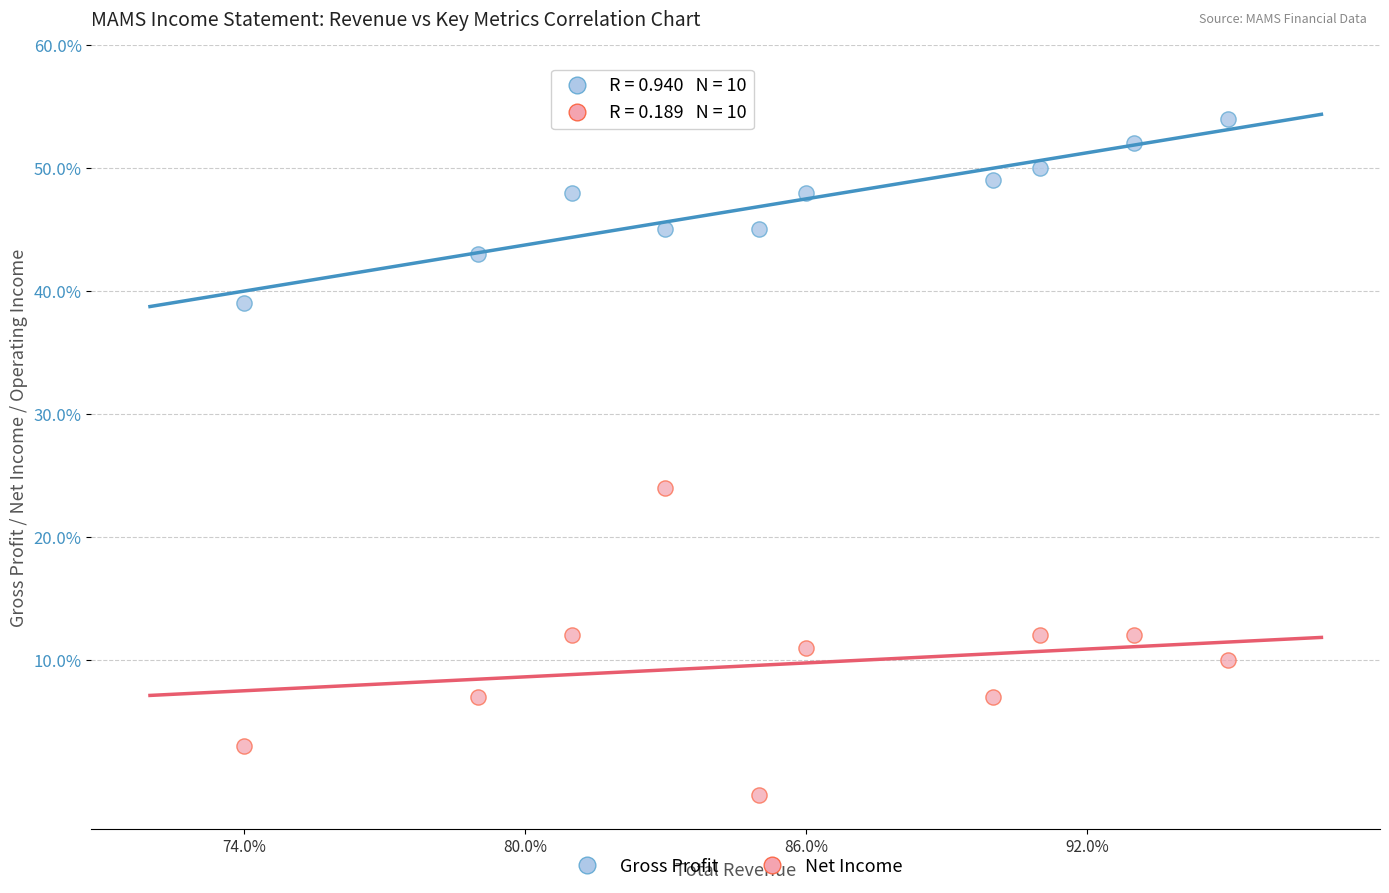

Which series reaches the maximum Y coordinate?

Gross Profit